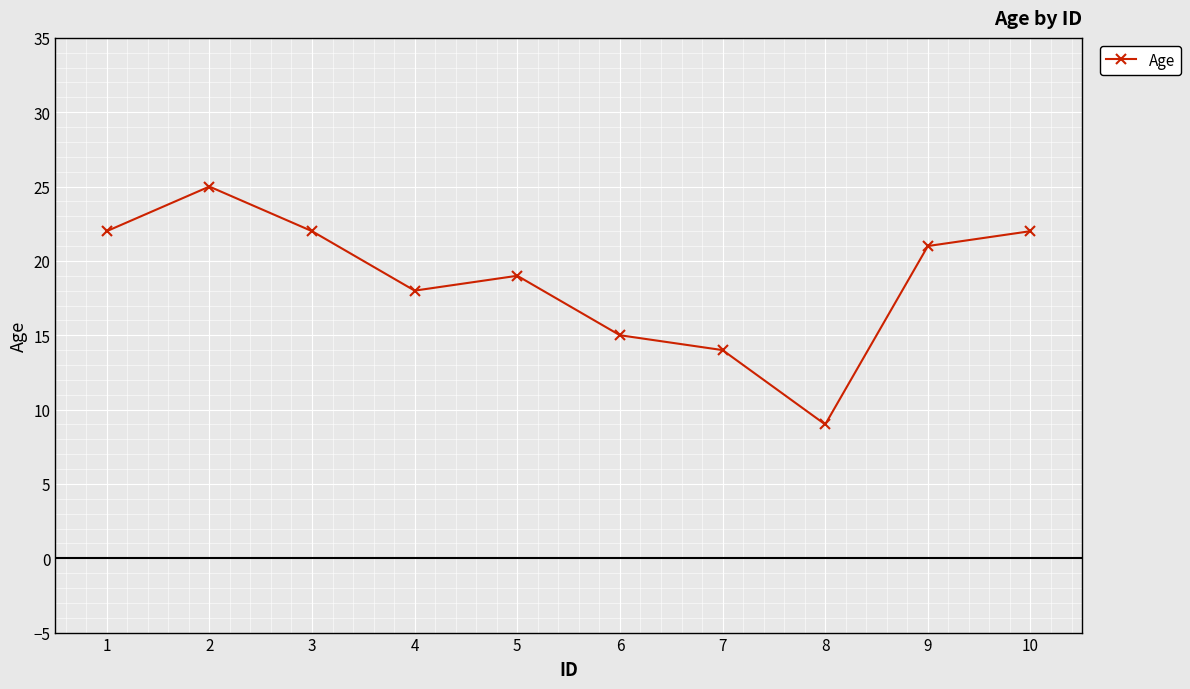

At which category does the chart reach its peak across all series?

2